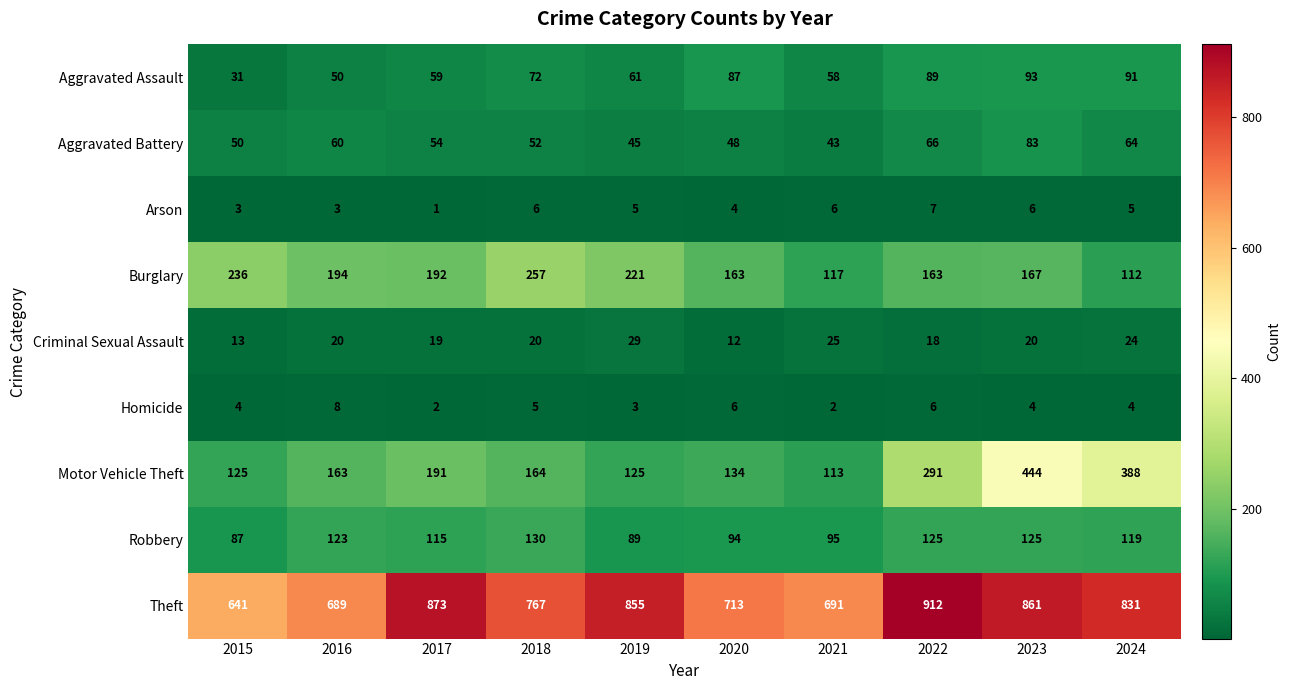

What is the spread (max minus min) of values at 2021?

689